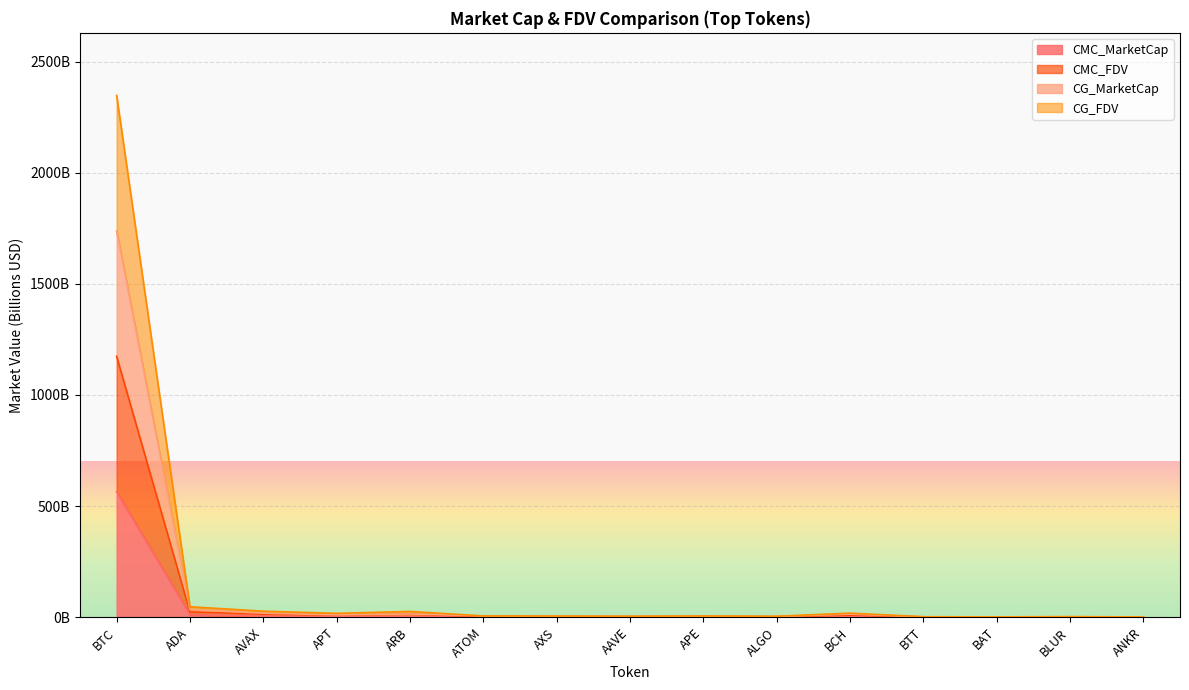

What is the label of the 6th point from the right?

ALGO